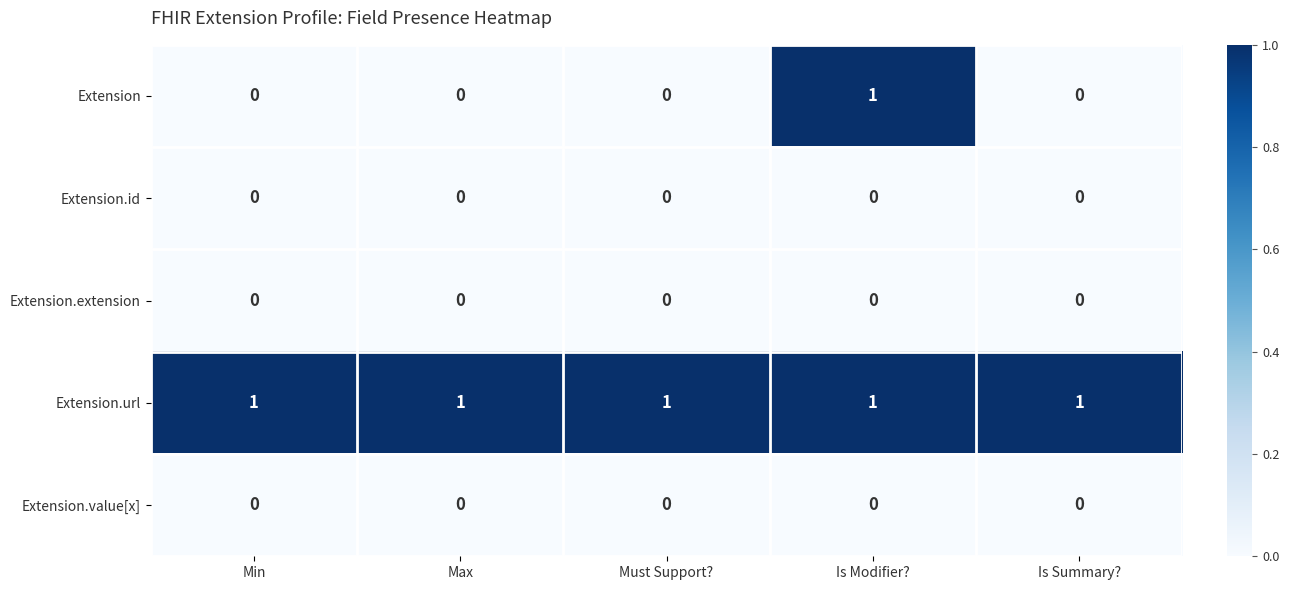

What is the total value across all series at Is Modifier??

2